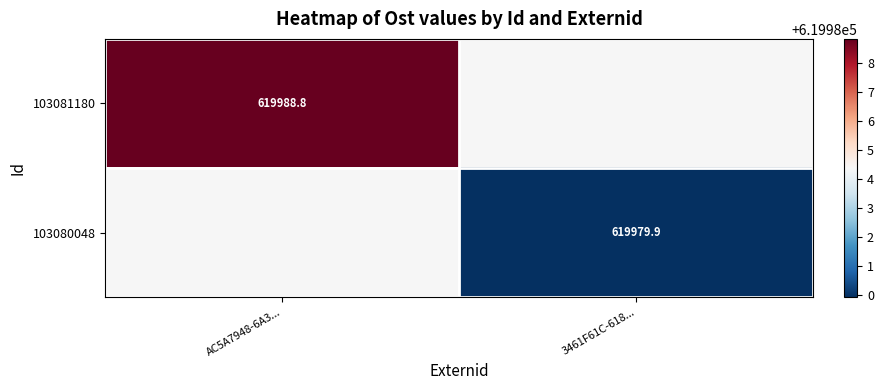

At how many categories does at least one series exceed 619988?

1